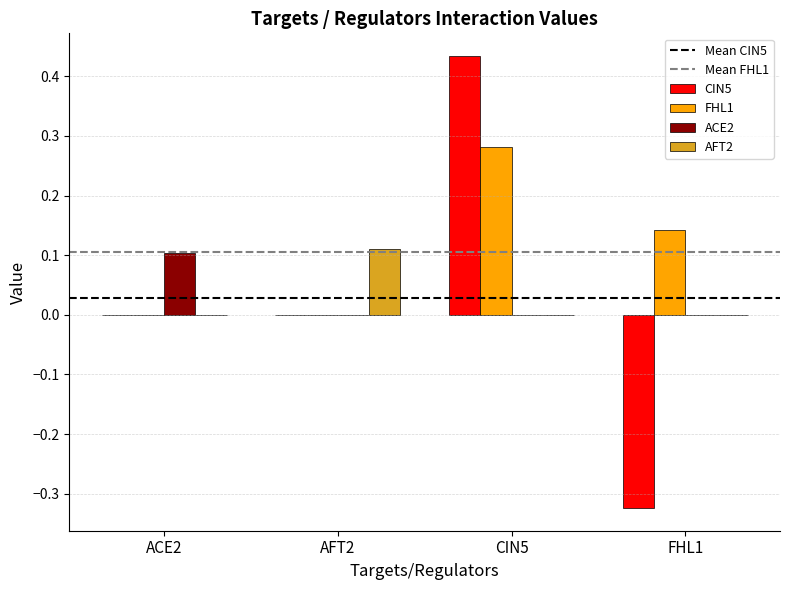

Which series changed the most between AFT2 and CIN5?

CIN5